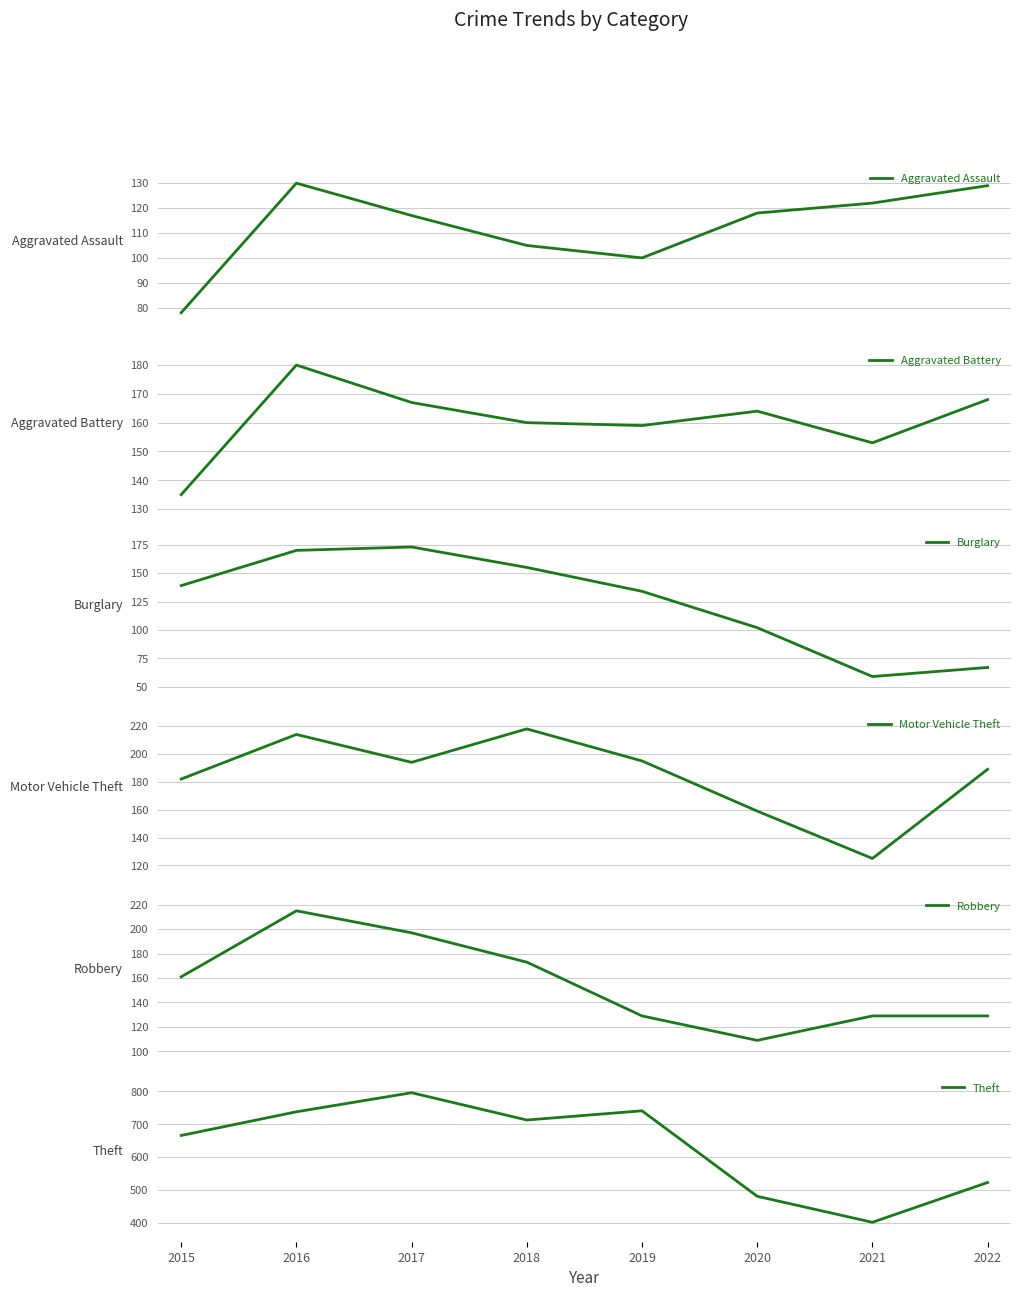

What is the difference between the highest and lowest values at 2021?

343